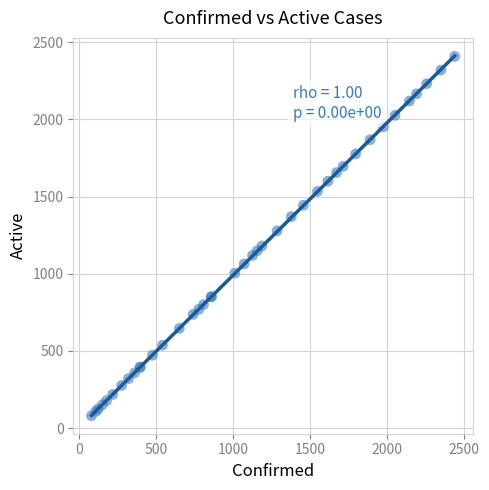

What Y value in the scatter plot is closest to 1244?

1278